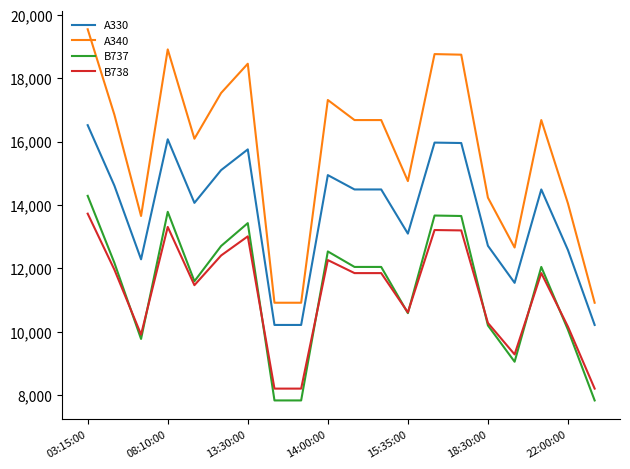

What is the difference between the second highest and minimum values in the B737 series?

5951.3